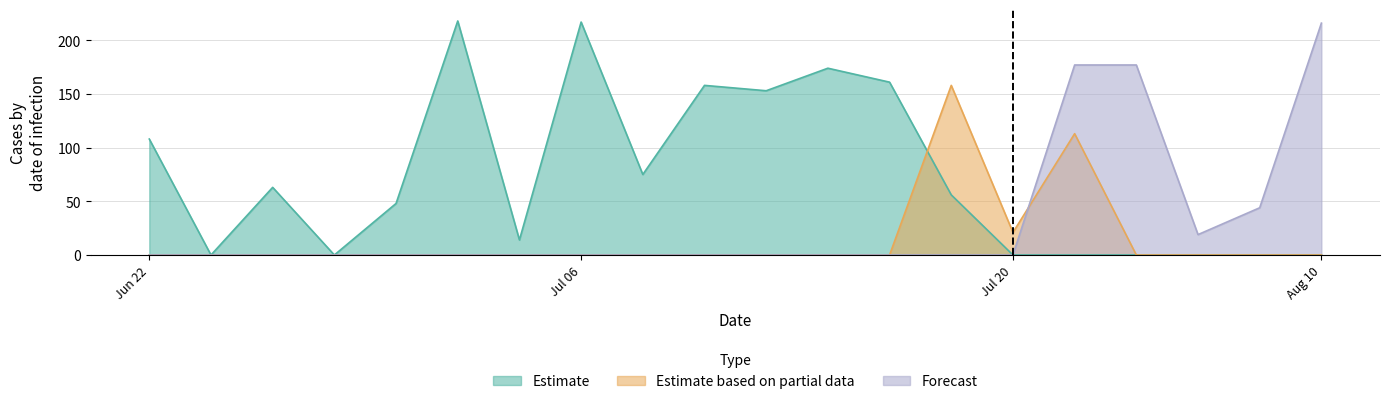

Is it true that Forecast equals 90 at Aug 10?

False